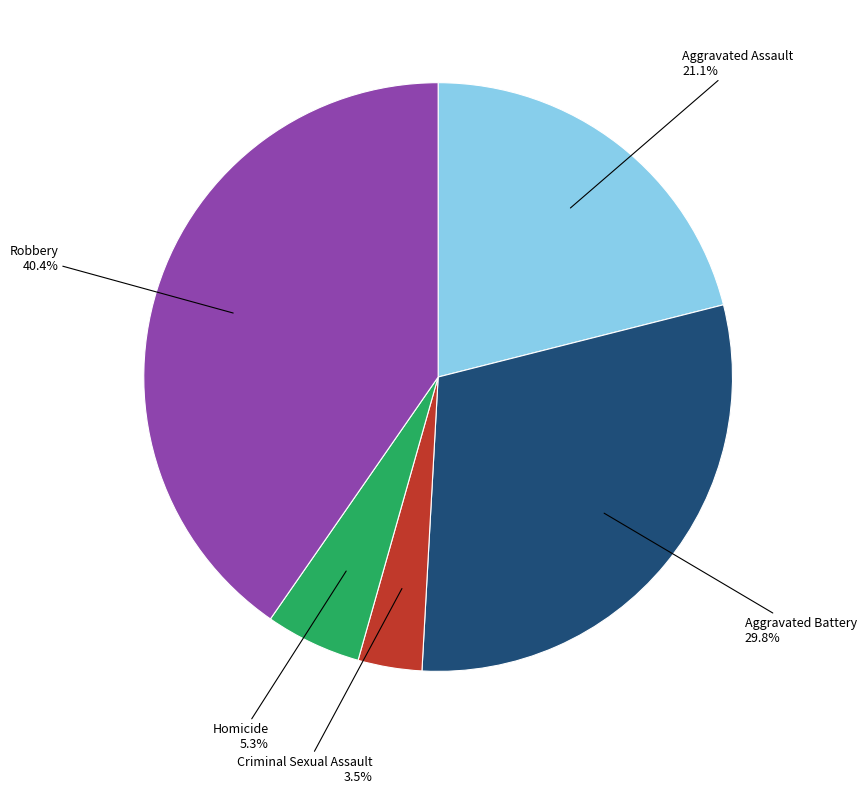

Which has a higher value, Criminal Sexual Assault or Aggravated Battery?

Aggravated Battery